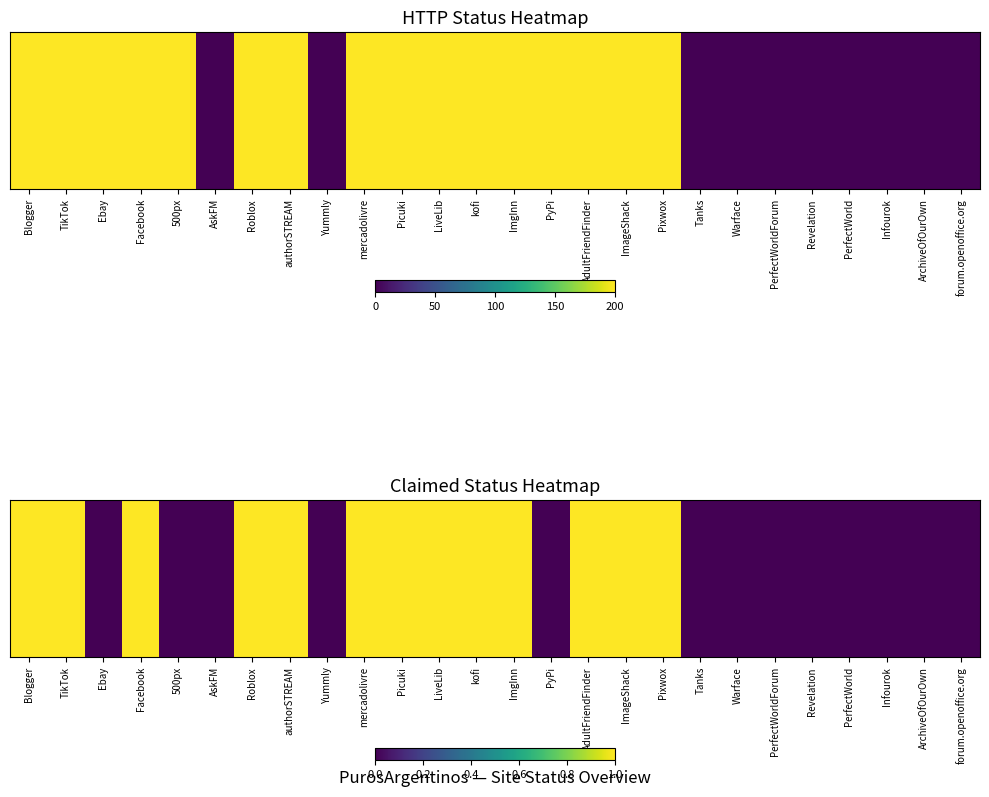

Rank the categories by value from highest to lowest.

Blogger, TikTok, Facebook, Roblox, authorSTREAM, mercadolivre, Picuki, LiveLib, kofi, ImgInn, AdultFriendFinder, ImageShack, Pixwox, Ebay, 500px, AskFM, Yummly, PyPi, Tanks, Warface, PerfectWorldForum, Revelation, PerfectWorld, Infourok, ArchiveOfOurOwn, forum.openoffice.org